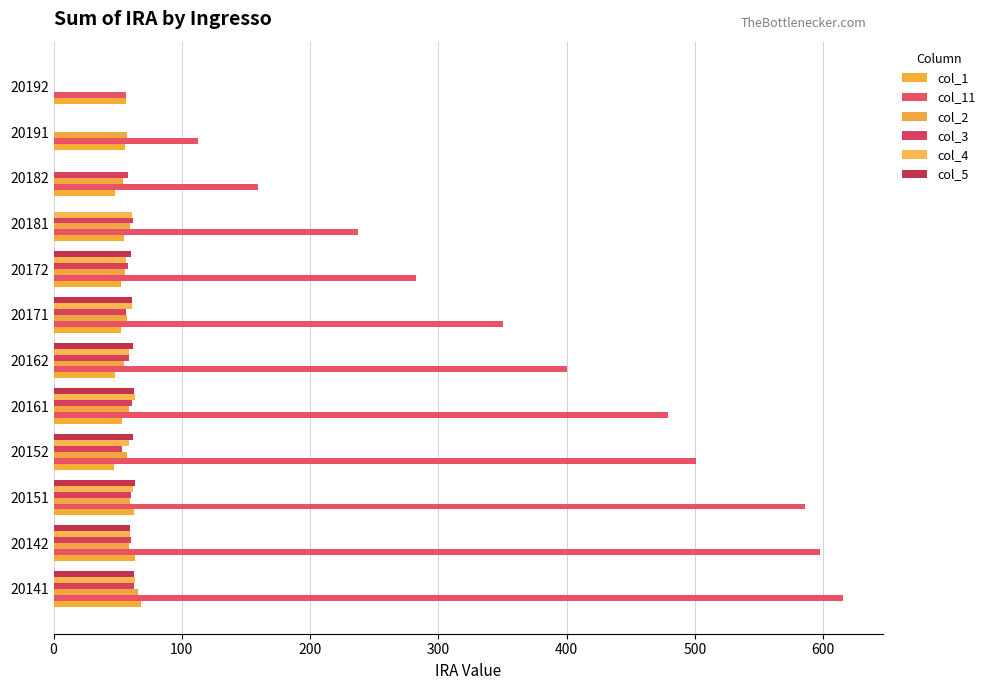

Reading left to right, transcribe all the data shown in this chart.

col_1: 67.8	63.8	62.5	47.0	53.1	48.1	52.4	52.6	54.7	48.0	55.5	56.4
col_11: 615.6	597.9	586.0	500.9	479.1	400.3	350.6	282.9	237.5	159.6	112.7	56.4
col_2: 65.5	58.8	59.6	57.4	58.6	55.1	56.9	55.6	59.6	54.0	57.2	0.0
col_3: 62.9	60.0	60.0	53.6	61.0	58.5	56.7	57.9	61.7	57.7	0.0	0.0
col_4: 63.4	59.8	61.8	58.5	63.2	58.9	61.1	56.1	61.5	0.0	0.0	0.0
col_5: 63.0	59.3	63.8	62.2	62.7	62.2	61.1	60.6	0.0	0.0	0.0	0.0